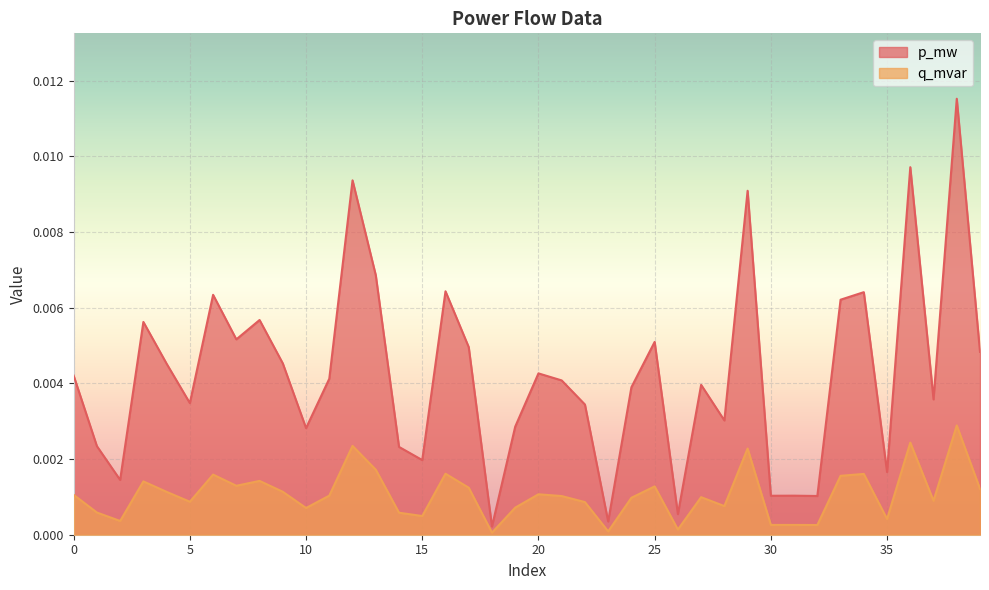

True or false: p_mw and q_mvar cross at least once.

False